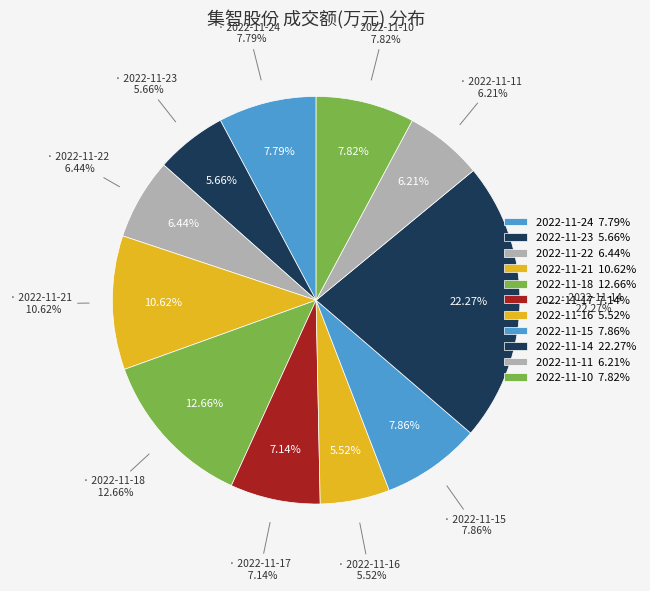

Approximately how many times larger is the value at 2022-11-18 compared to 2022-11-22?

2.0